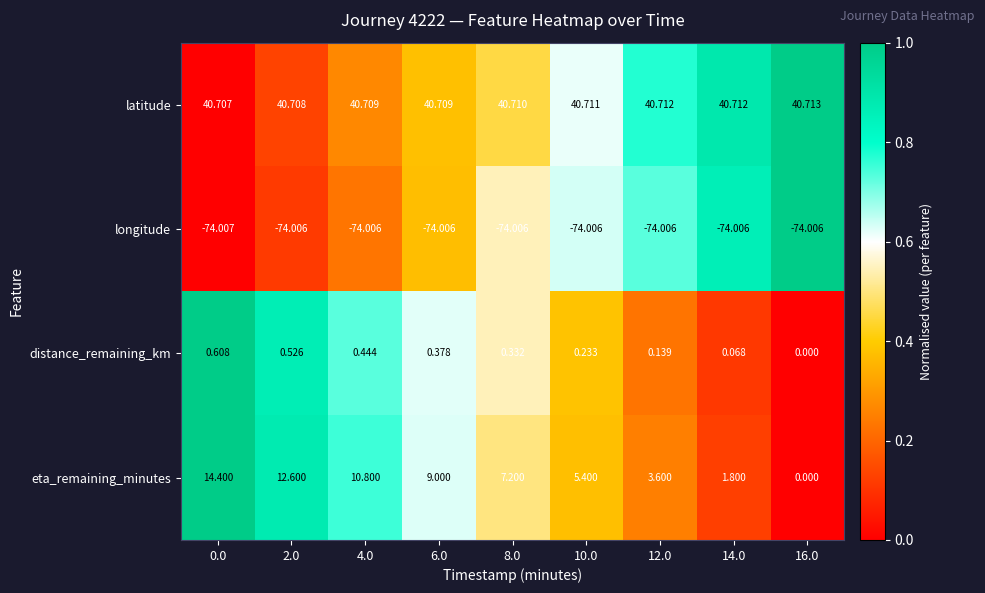

Rank the series by their maximum value, from highest to lowest.

latitude, eta_remaining_minutes, distance_remaining_km, longitude